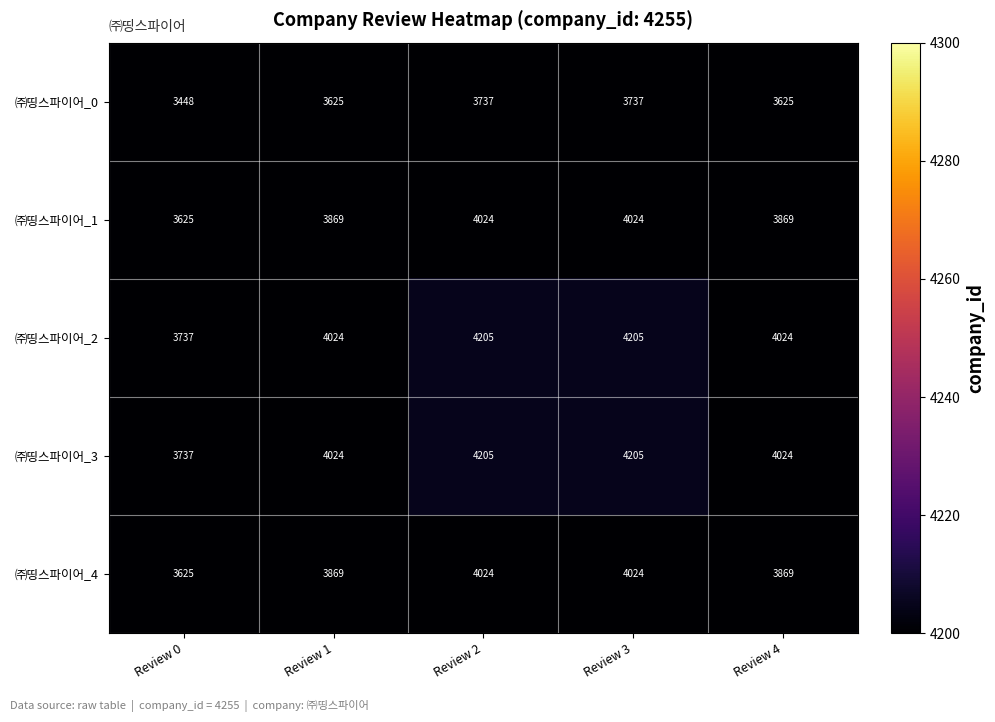

What is the total value across all series at Review 1?

19411